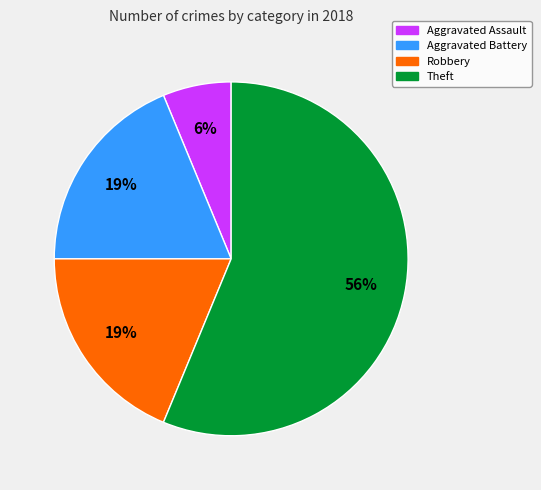

How many slices are in this pie chart?

4